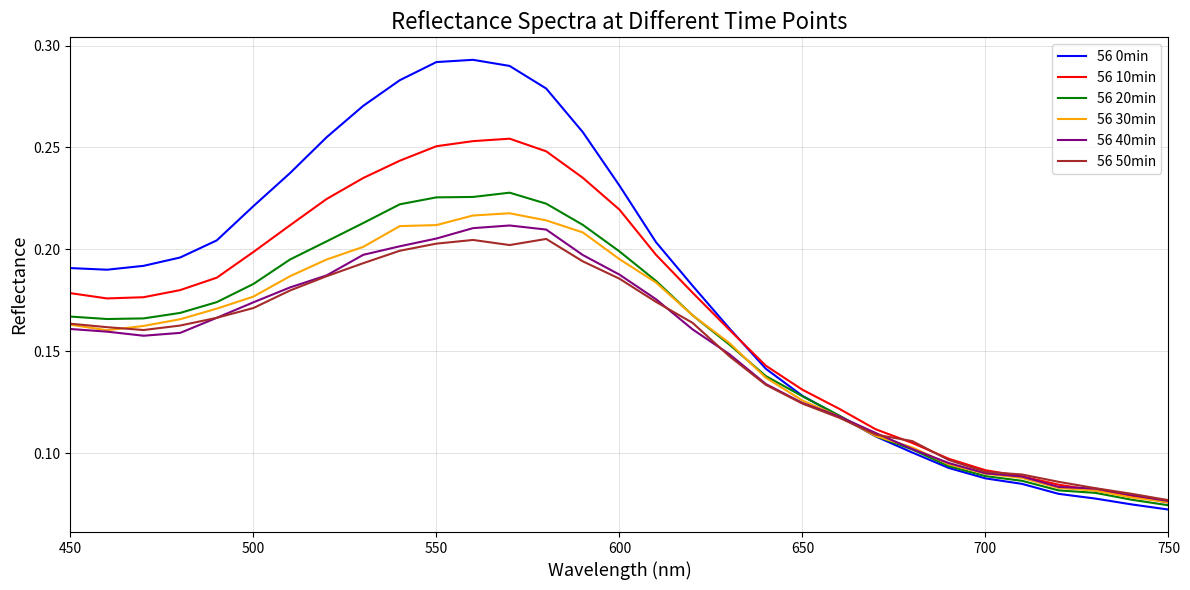

True or false: 56 50min and 56 10min cross at least once.

True